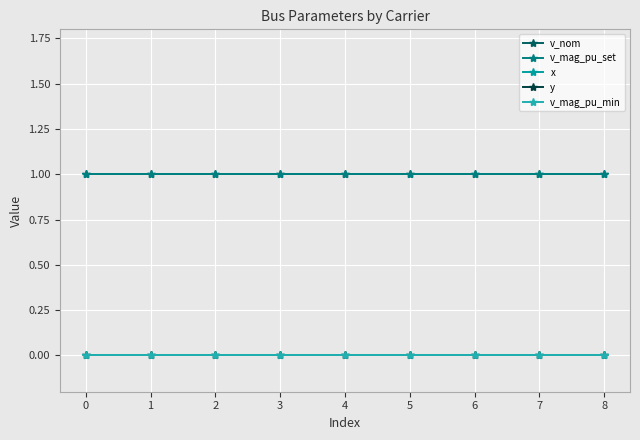

List the labels in order of v_nom value, smallest first.

0, 1, 2, 3, 4, 5, 6, 7, 8